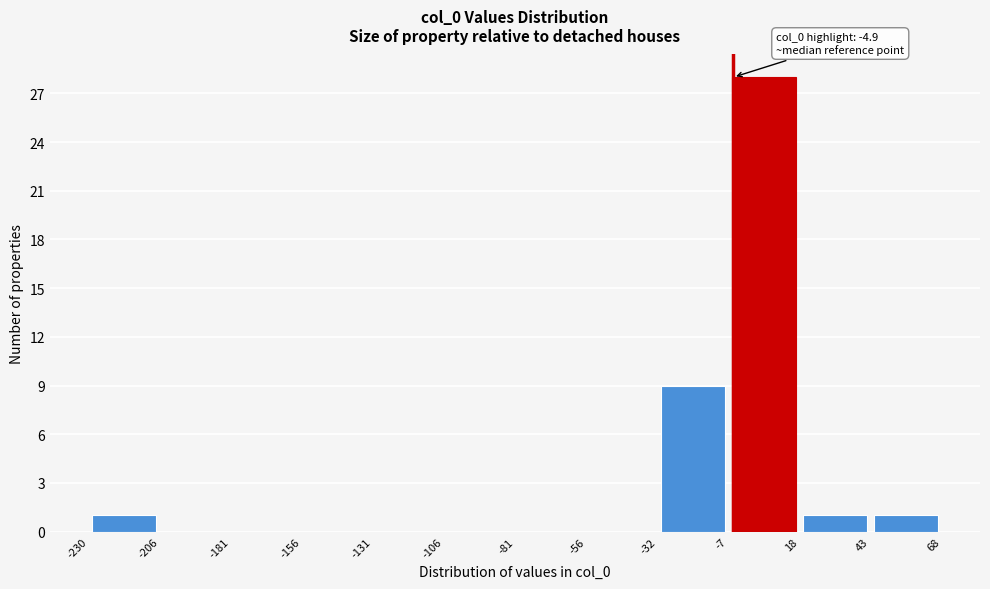

Which range on the x-axis has the tallest bar?

-7 to 18